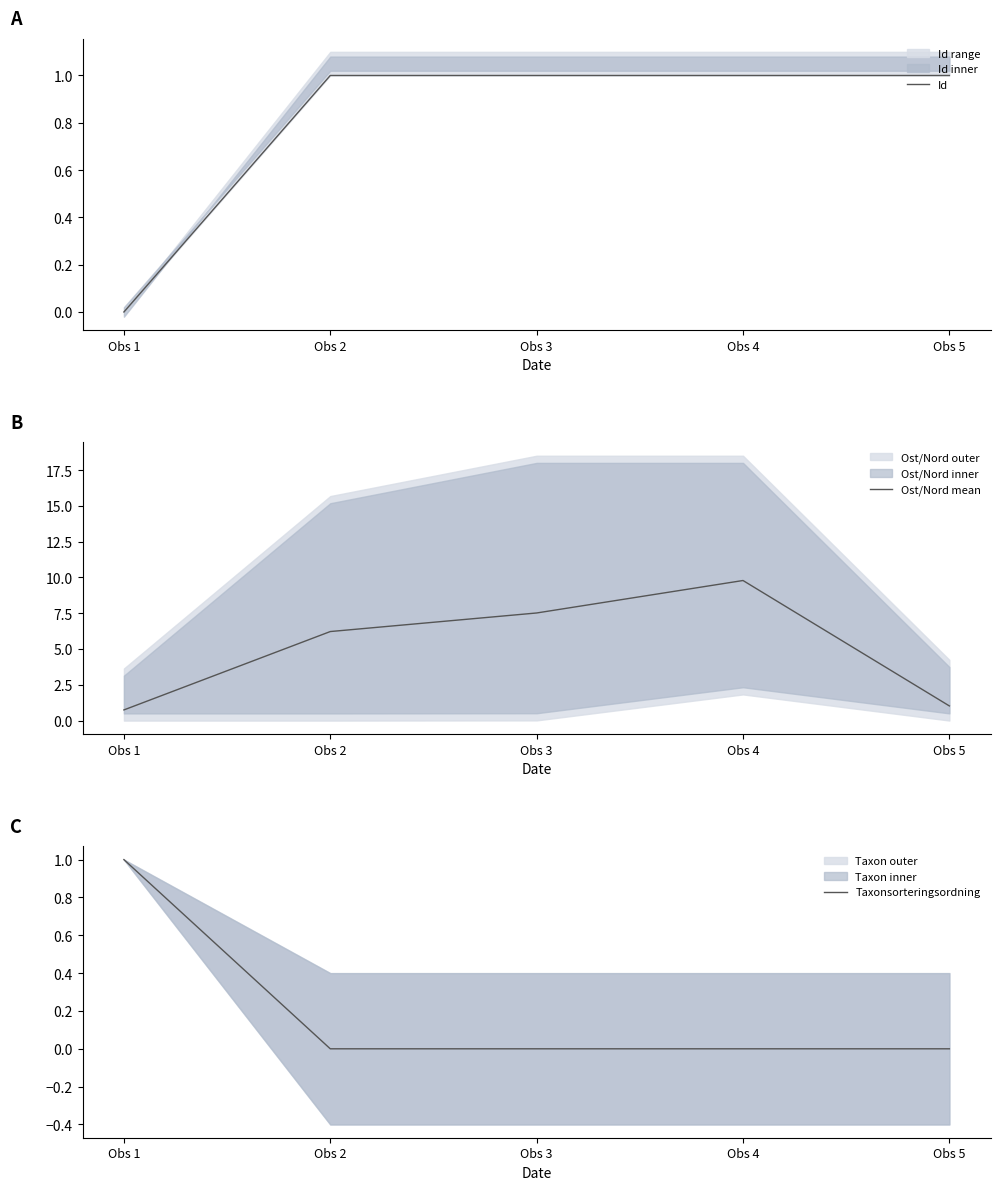

True or false: Taxonsorteringsordning has a value of -0.6 at Obs 3.

False